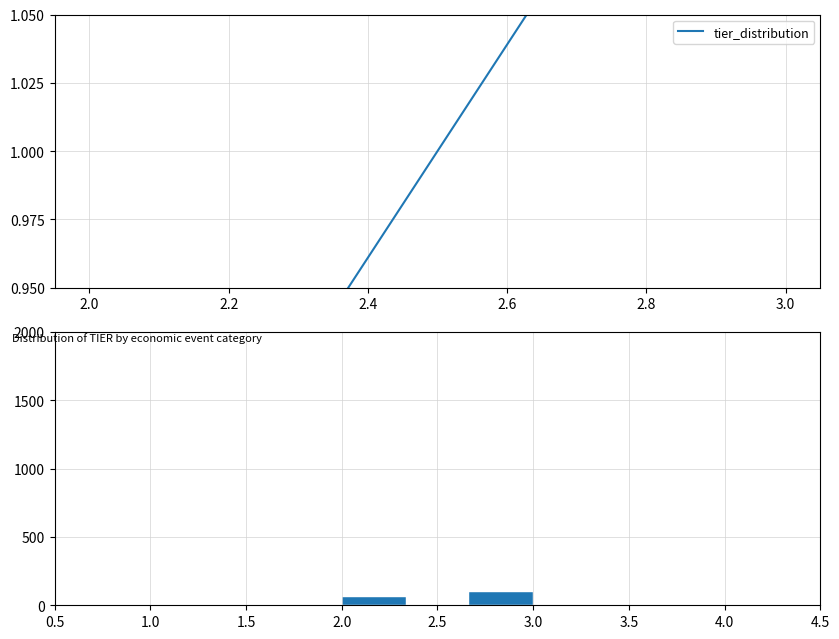

Reading left to right, transcribe this chart: for each bar, give the range it covers on the x-axis and its height. Neither the bar edges nor the heights are printed on the chart, so give them approximately, as read against the axes.

2.00 to 2.35: 50
2.35 to 2.65: 0
2.65 to 3.00: 100